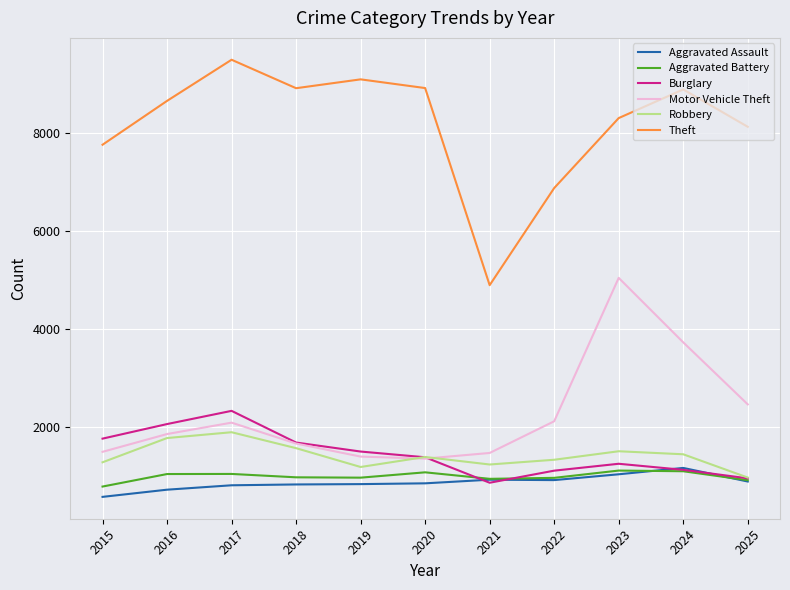

True or false: Theft and Aggravated Assault intersect in this chart.

False